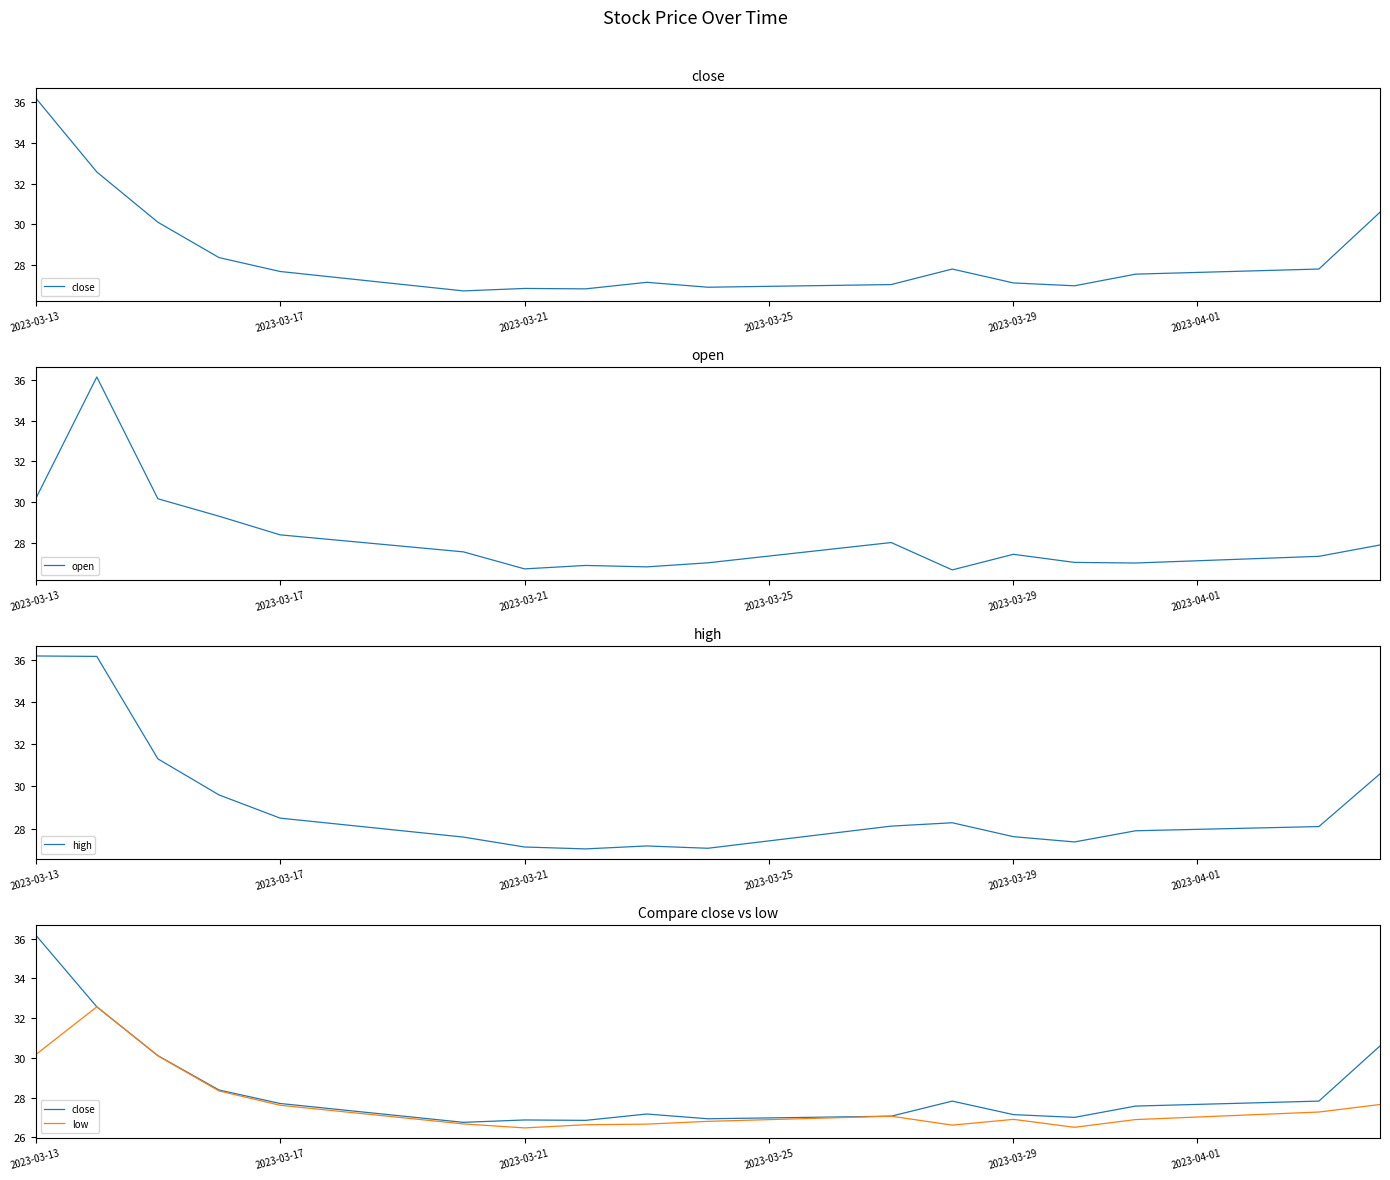

What is the sum of all high values?

495.8